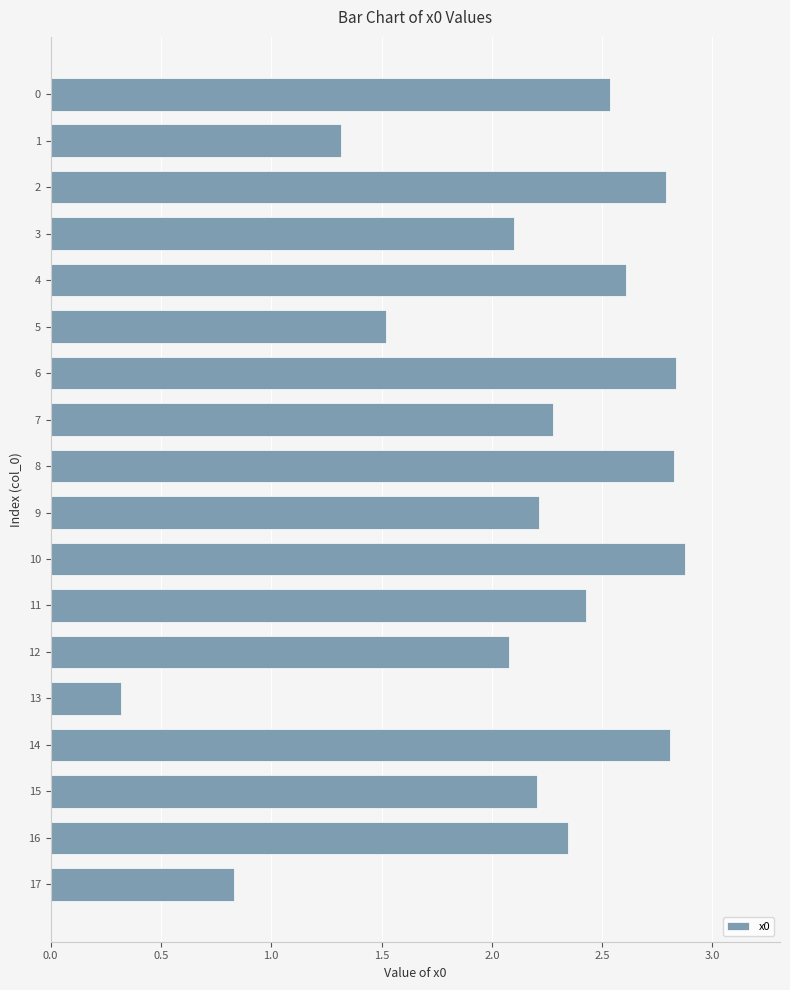

What is the minimum value shown in the chart?

0.3